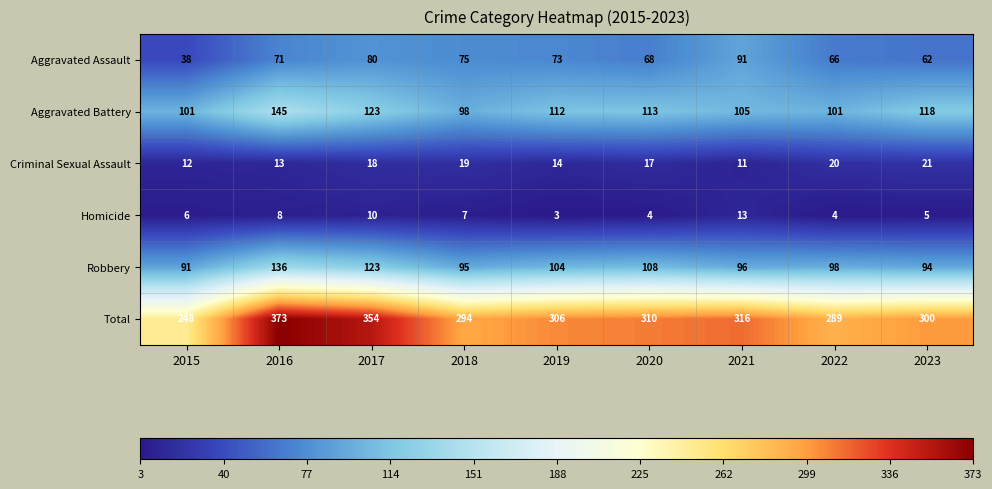

The value of Aggravated Assault at 2019 is 73. True or false?

True